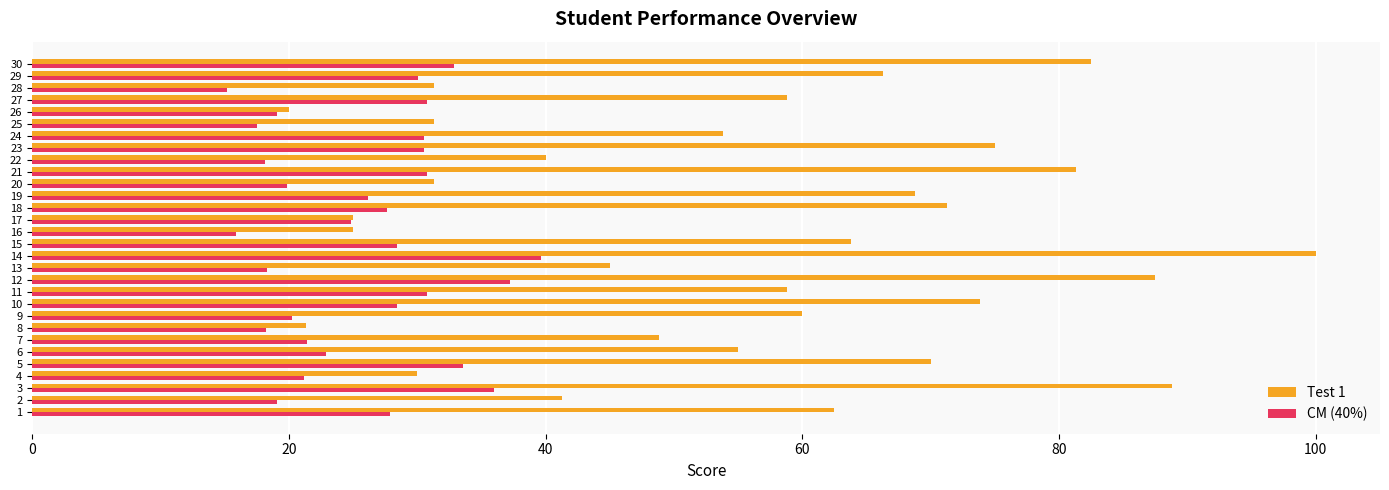

How many values in the CM (40%) series are below 27?

15